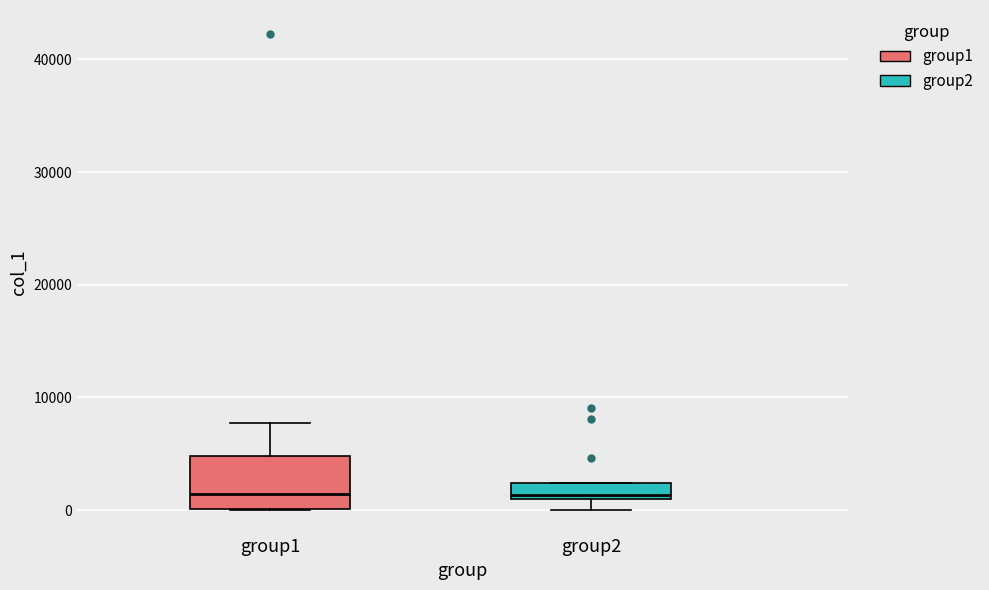

Where is the lower edge of the box for group2 on the y-axis? The values are not printed on the chart, so give them approximately, as read against the axis.

1000